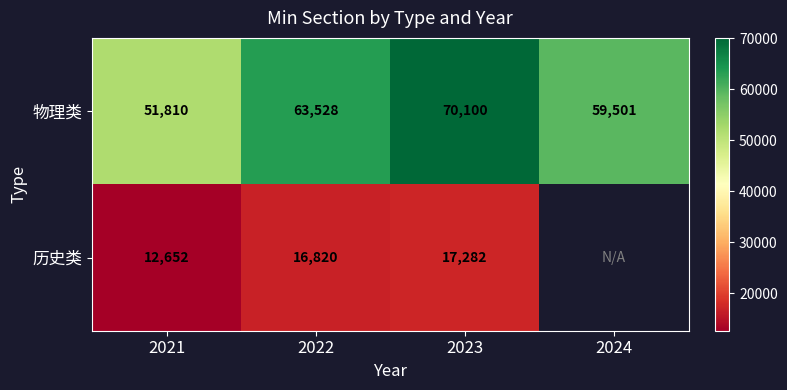

What is the approximate value of 物理类 at 2022, to the nearest 50?

63550